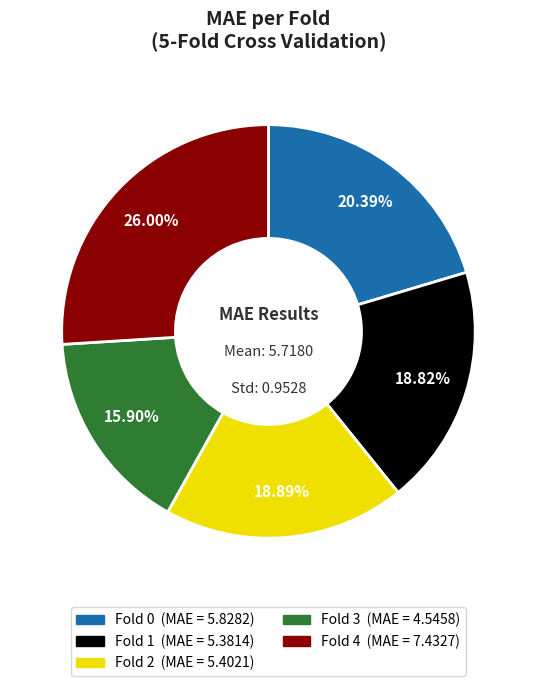

To the nearest percent, what is the difference between the largest and smallest slice percentages?

10%